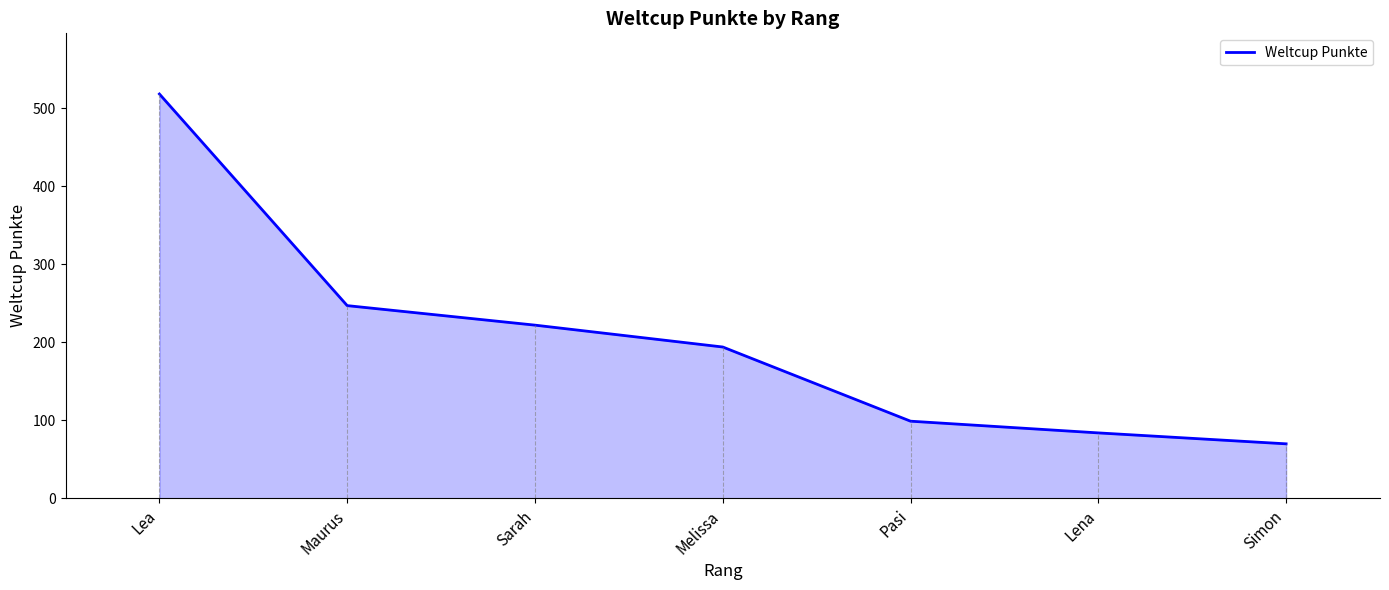

What is the difference between the maximum and minimum values?

448